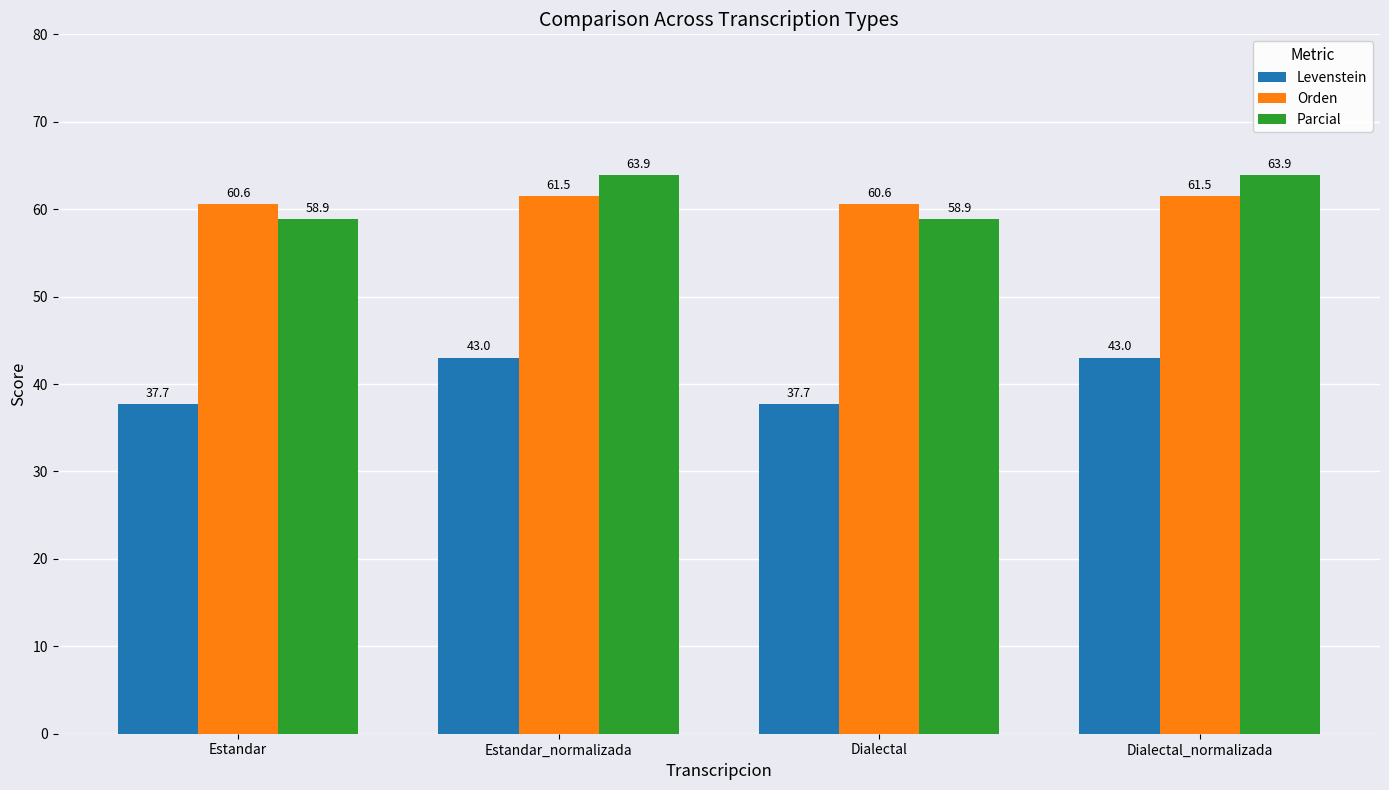

What are all the series names shown in the legend?

Levenstein, Orden, Parcial